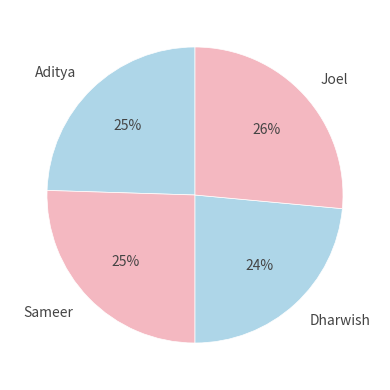

Does any single category account for the majority?

No